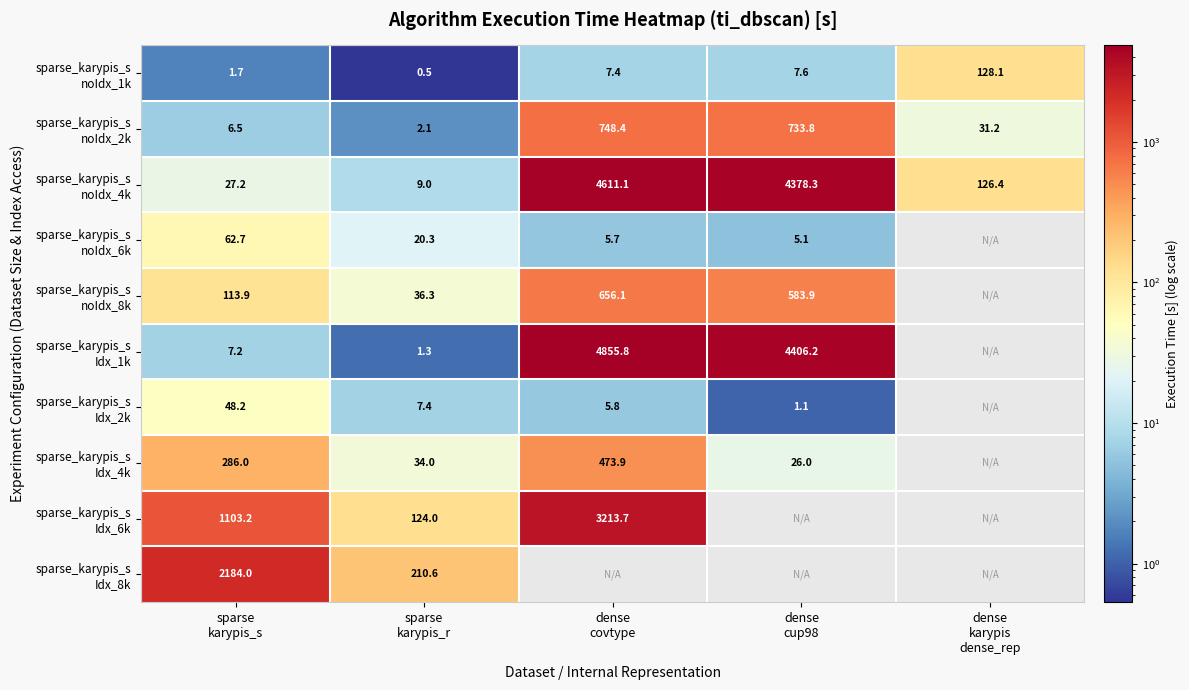

Is the value of sparse_karypis_s Idx_6k at sparse karypis_s greater than the value of sparse_karypis_s Idx_4k at dense karypis dense_rep?

No